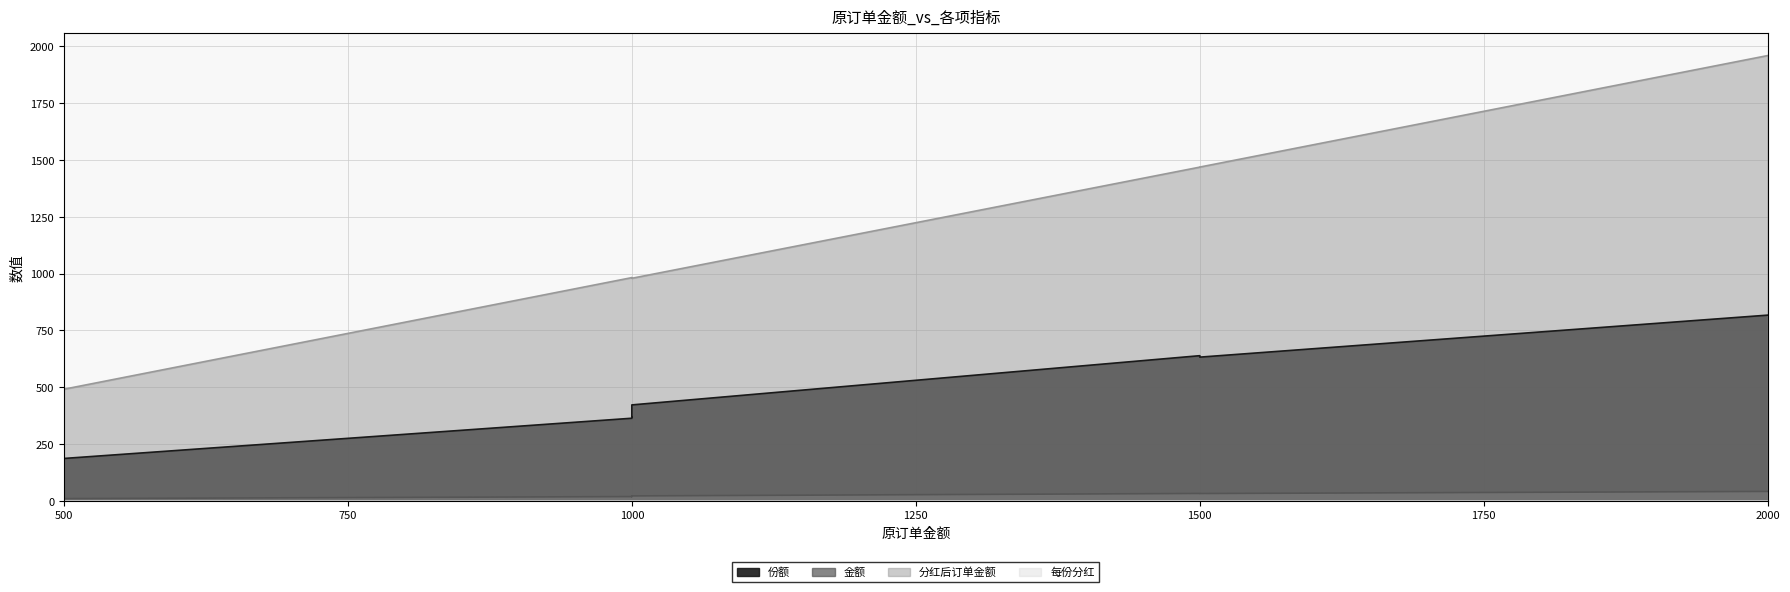

True or false: 金额 and 每份分红 intersect in this chart.

False